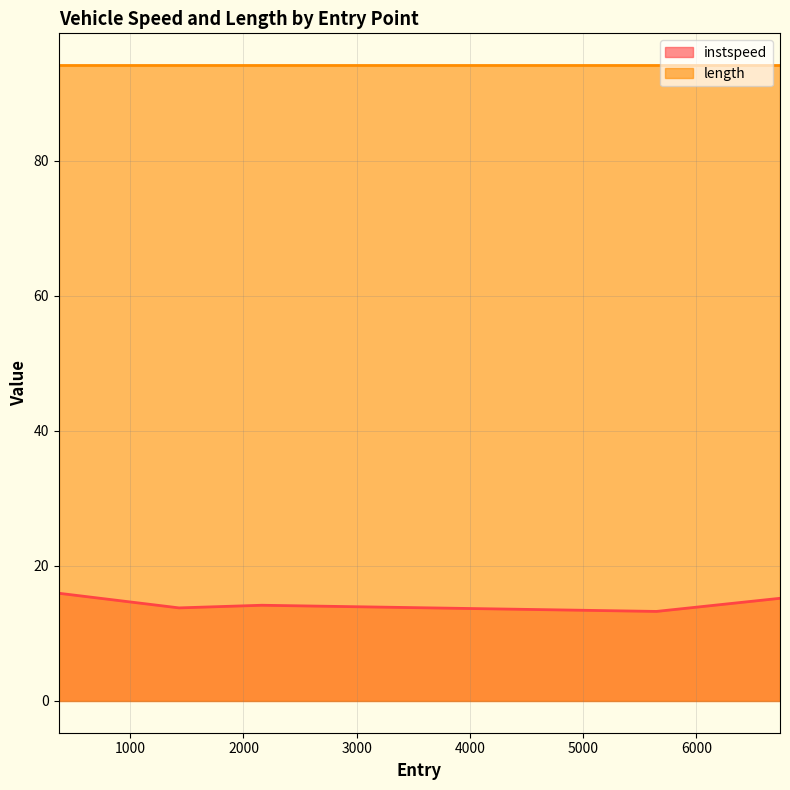

Does the chart display data point markers on the line(s)?

No